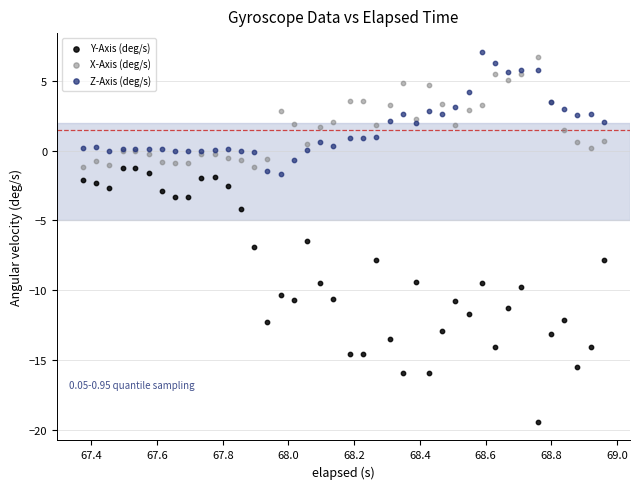

Which series reaches the maximum Y coordinate?

Z-Axis (deg/s)